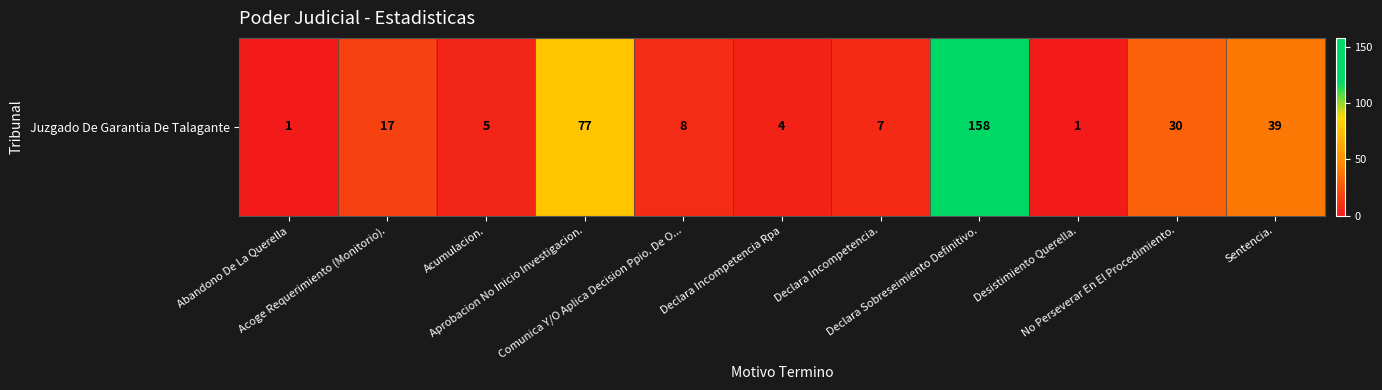

Reading left to right, transcribe all the data shown in this chart.

Abandono De La Querella=1	Acoge Requerimiento (Monitorio).=17	Acumulacion.=5	Aprobacion No Inicio Investigacion.=77	Comunica Y/O Aplica Decision Ppio. De O...=8	Declara Incompetencia Rpa=4	Declara Incompetencia.=7	Declara Sobreseimiento Definitivo.=158	Desistimiento Querella.=1	No Perseverar En El Procedimiento.=30	Sentencia.=39